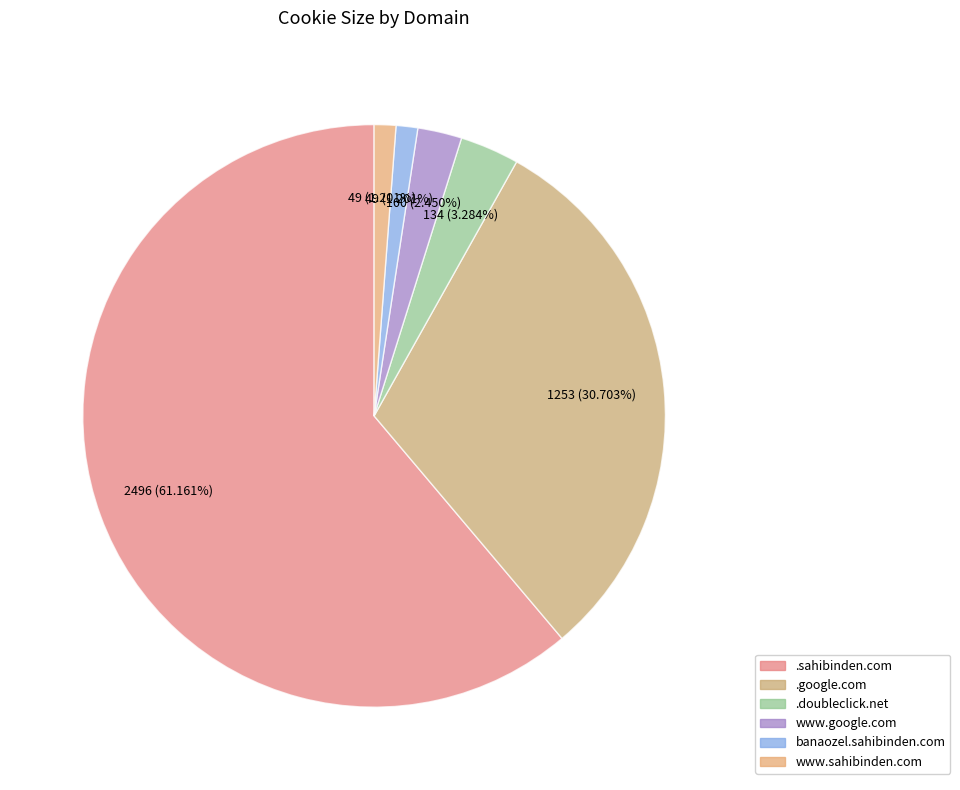

Combined, do .sahibinden.com and banaozel.sahibinden.com account for over 50%?

Yes